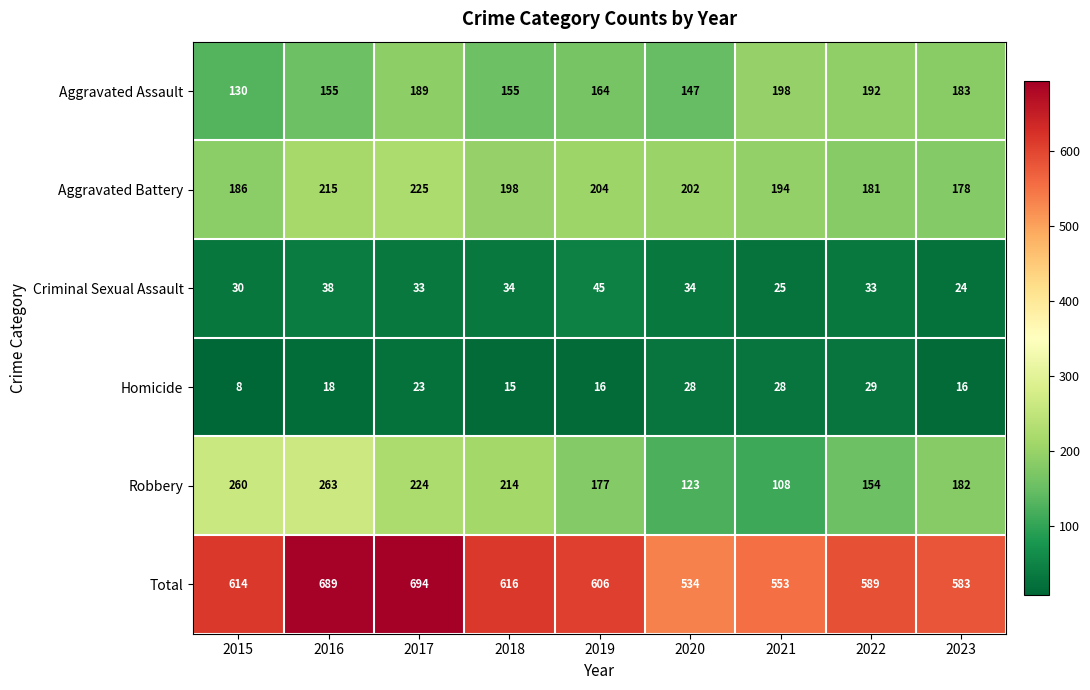

True or false: Aggravated Assault has a value of 117 at 2022.

False